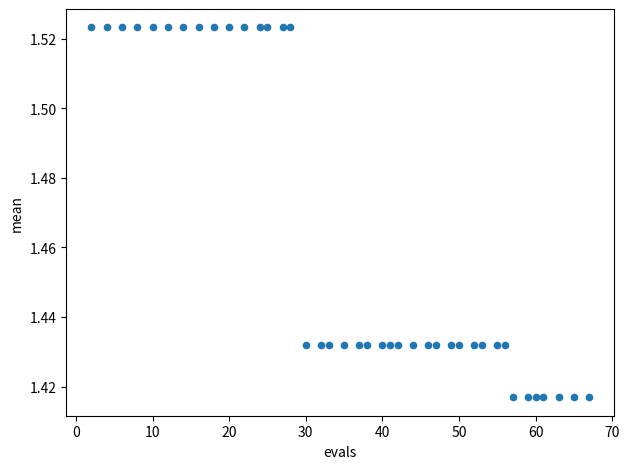

What is the range of X values (max minus min)?

65.0